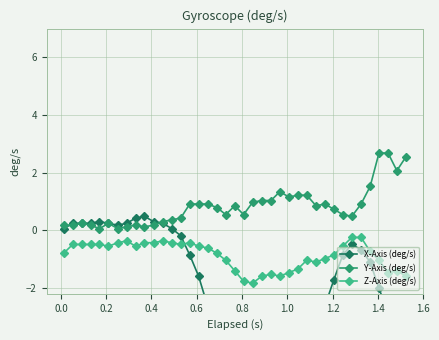

True or false: Y-Axis (deg/s) has more than 1 points higher than both neighbors.

True